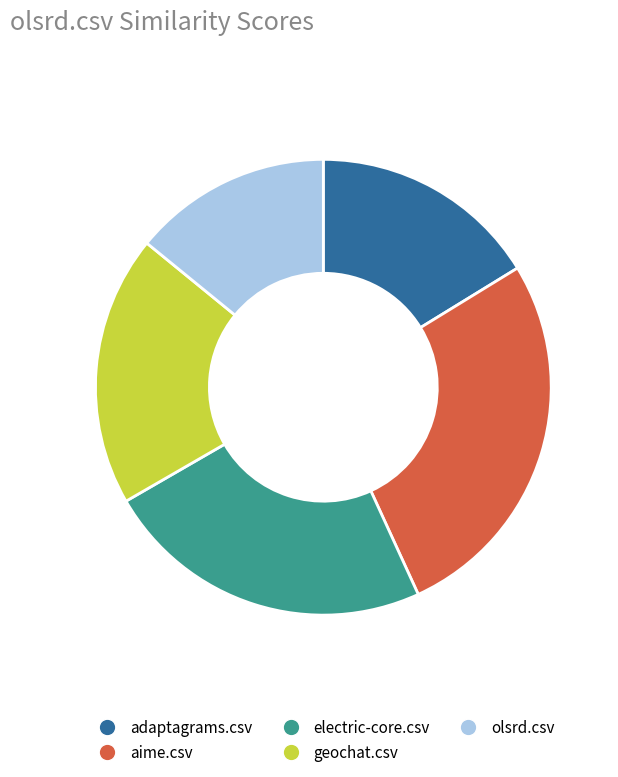

Does any single category account for the majority?

No